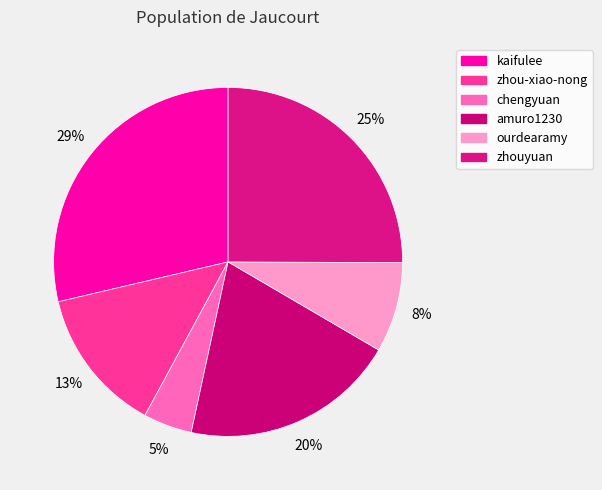

To the nearest percent, what percentage of the pie is chengyuan?

5%